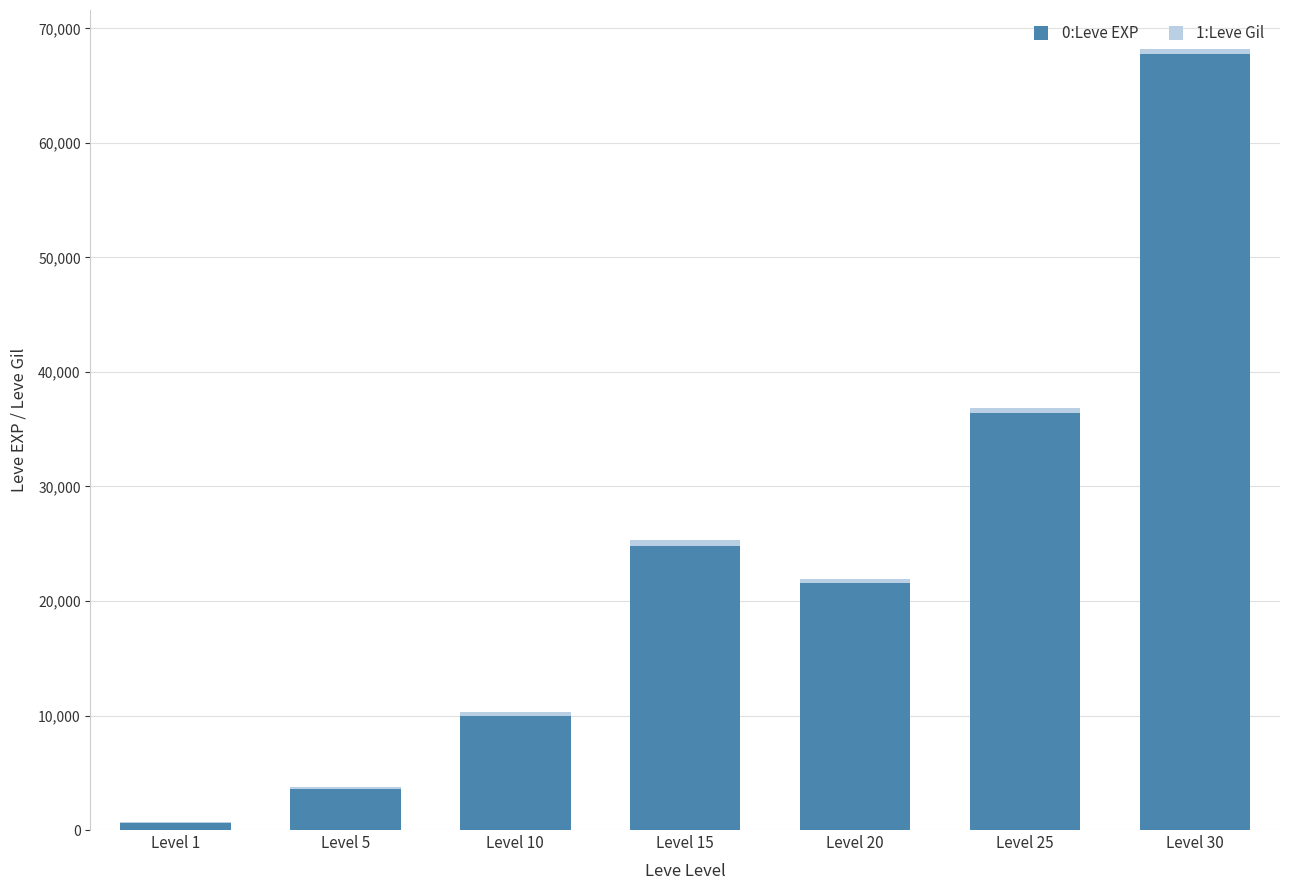

What is the difference between the 0:Leve EXP values at Level 1 and Level 25?

35760